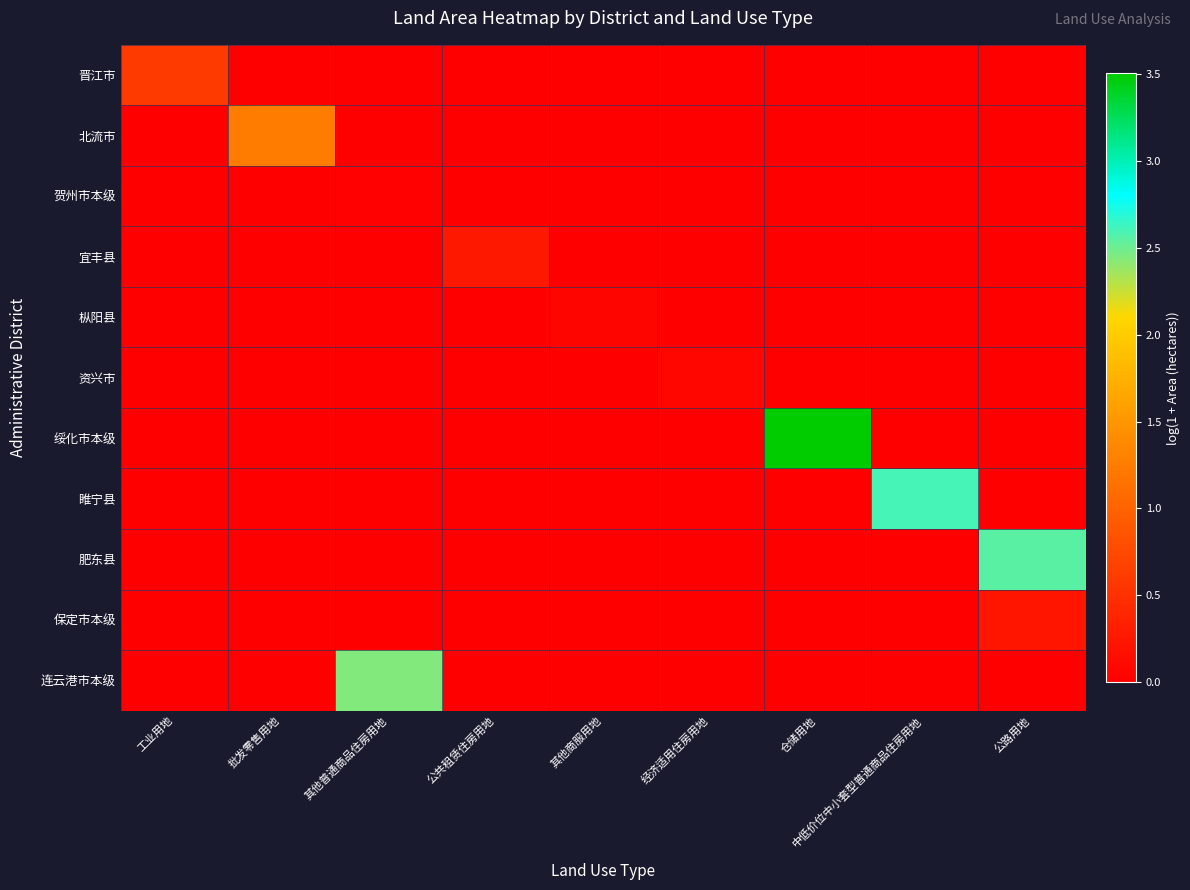

Which series has the widest spread of values?

绥化市本级